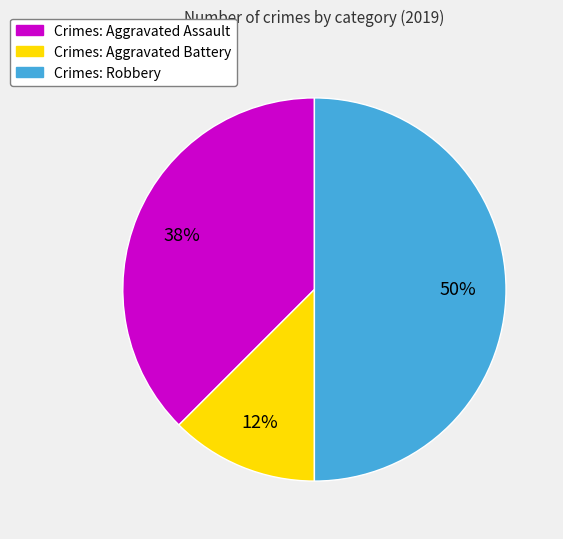

How many segments does this pie chart have?

3